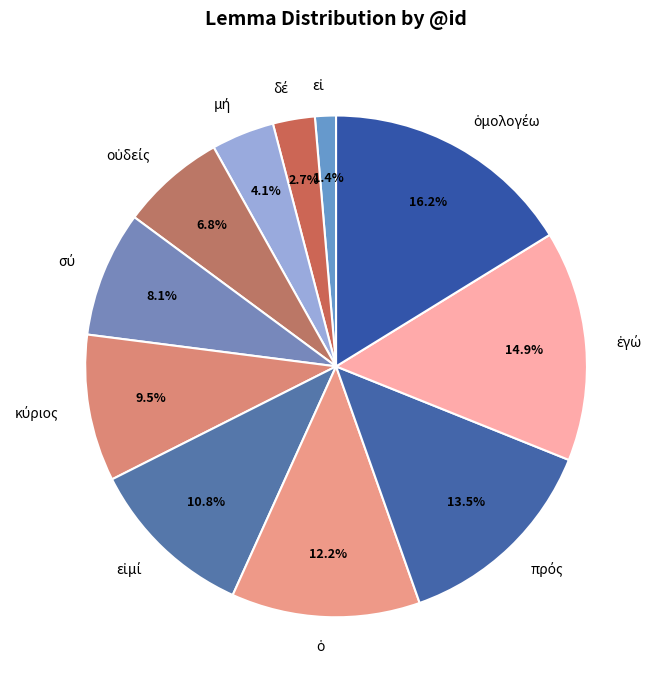

Is there any slice that represents more than half of the pie?

No